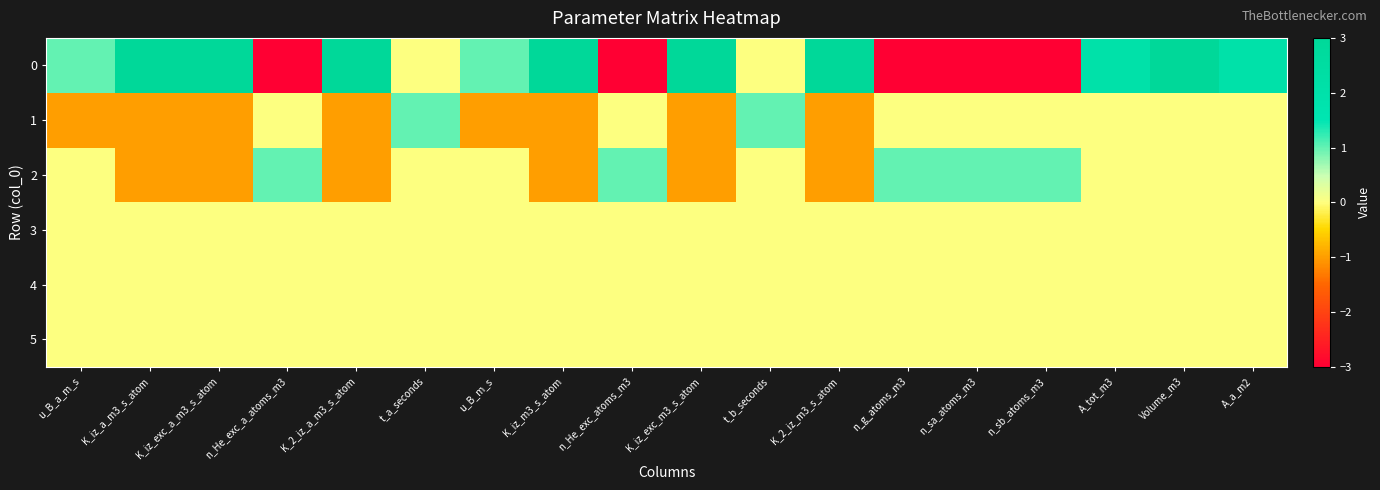

At which category is the sum across all series the highest?

Volume_m3